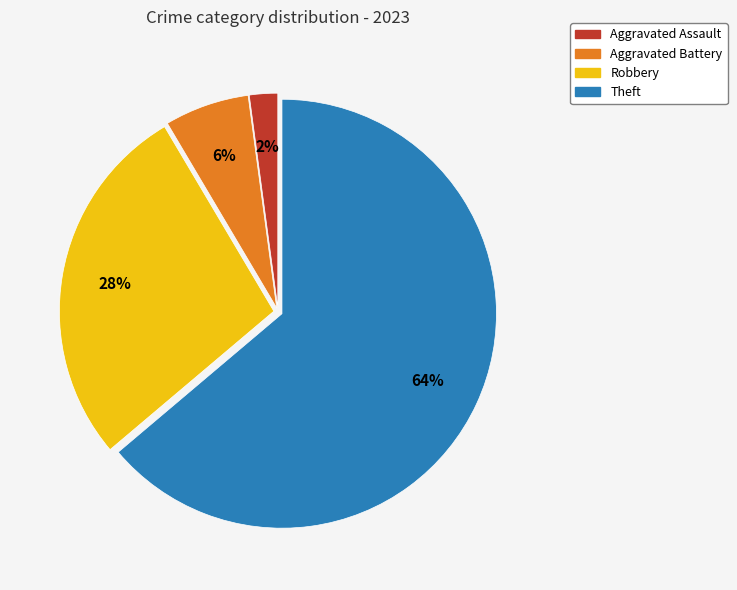

Do Theft and Robbery together represent more than half of the pie?

Yes